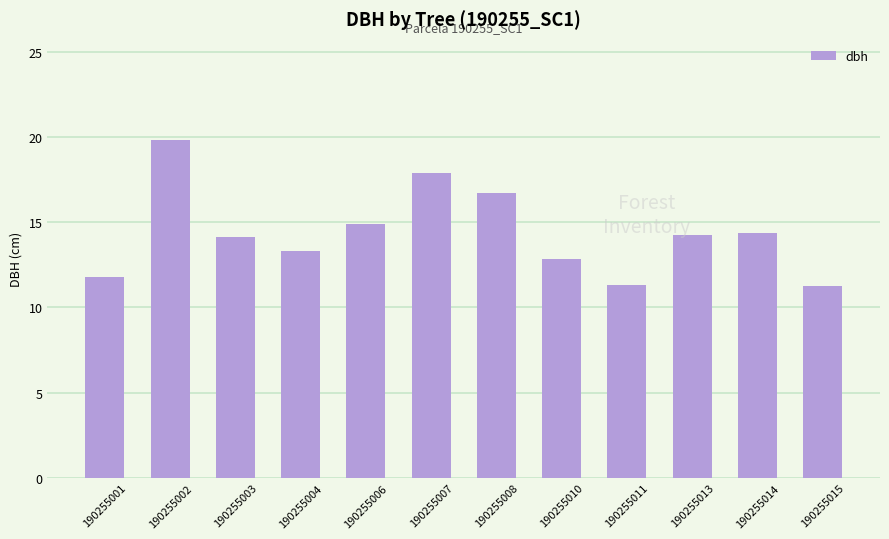

What is the sum of all values?

172.6